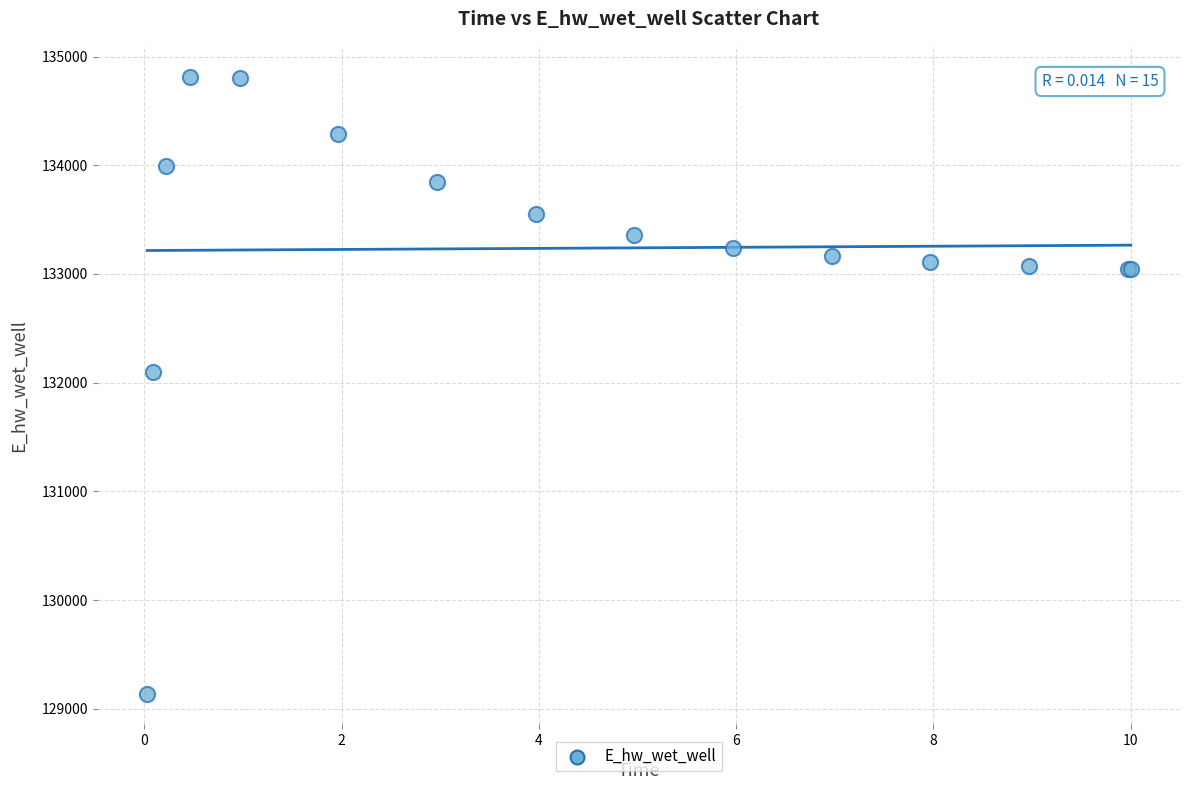

What Y value in the scatter plot is closest to 131977?

132101.0